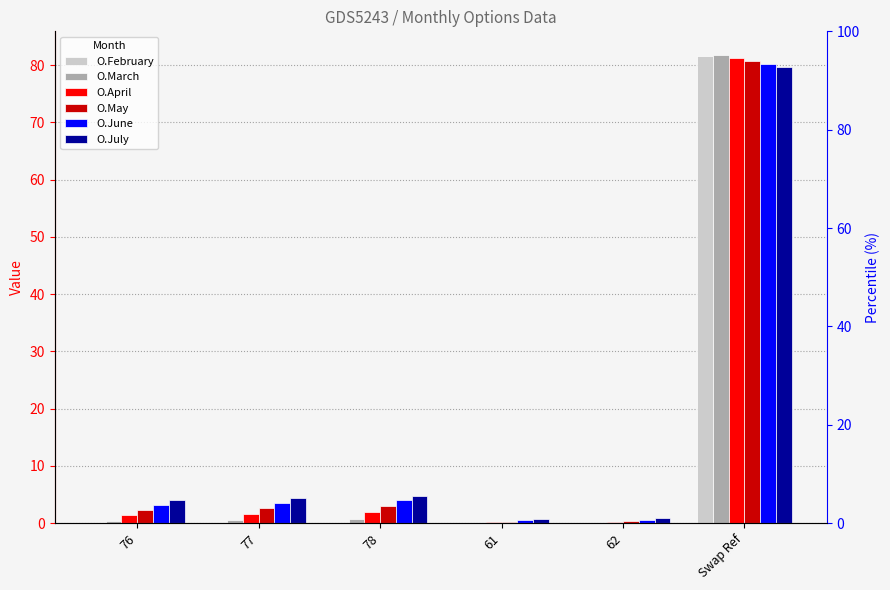

Count the number of categories in the chart.

6